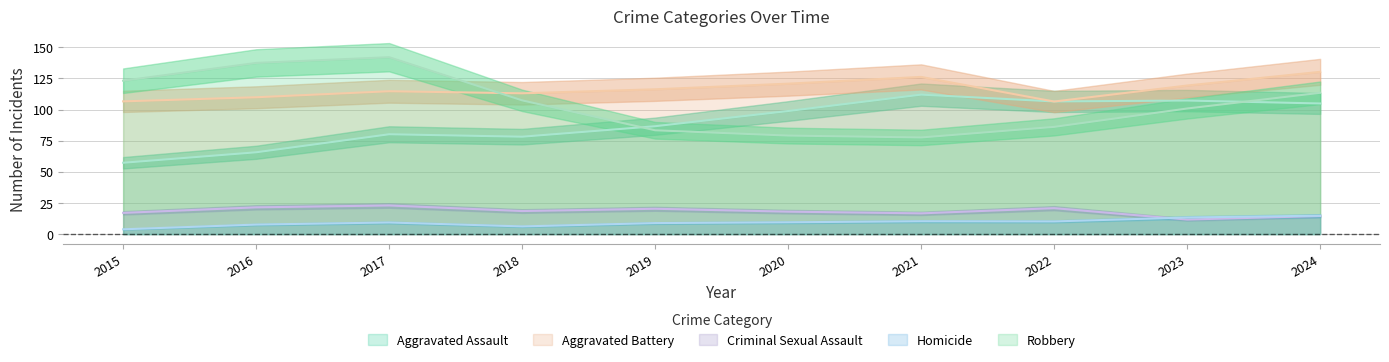

True or false: Homicide has a value of 11 at 2017.

True